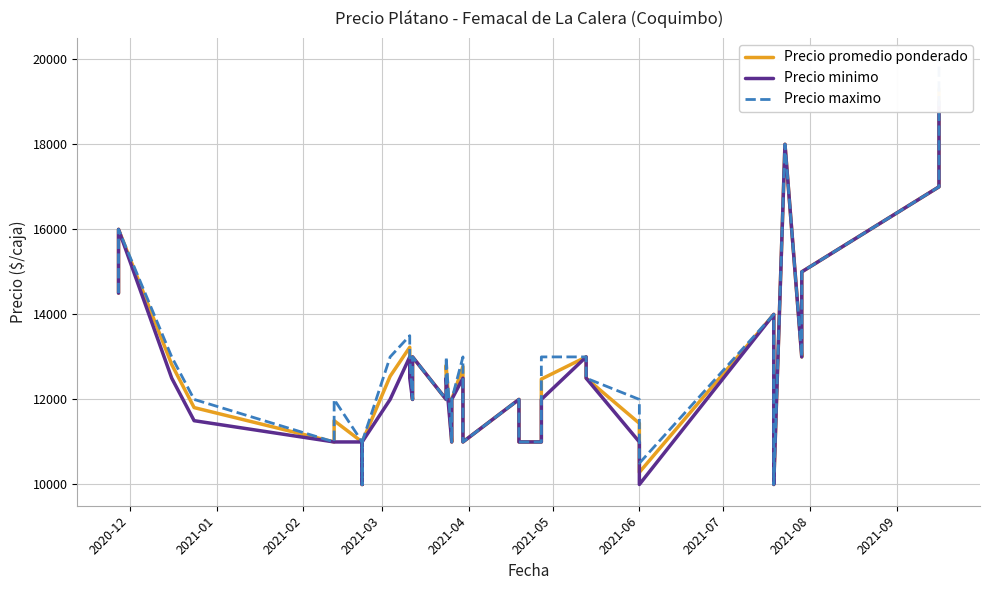

How many lines are shown in the chart?

3